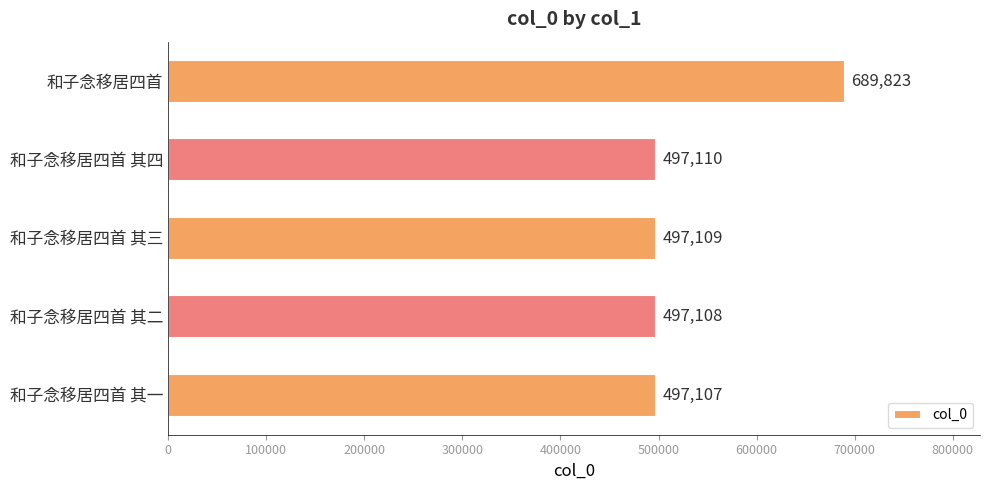

How many values are below 497109?

2